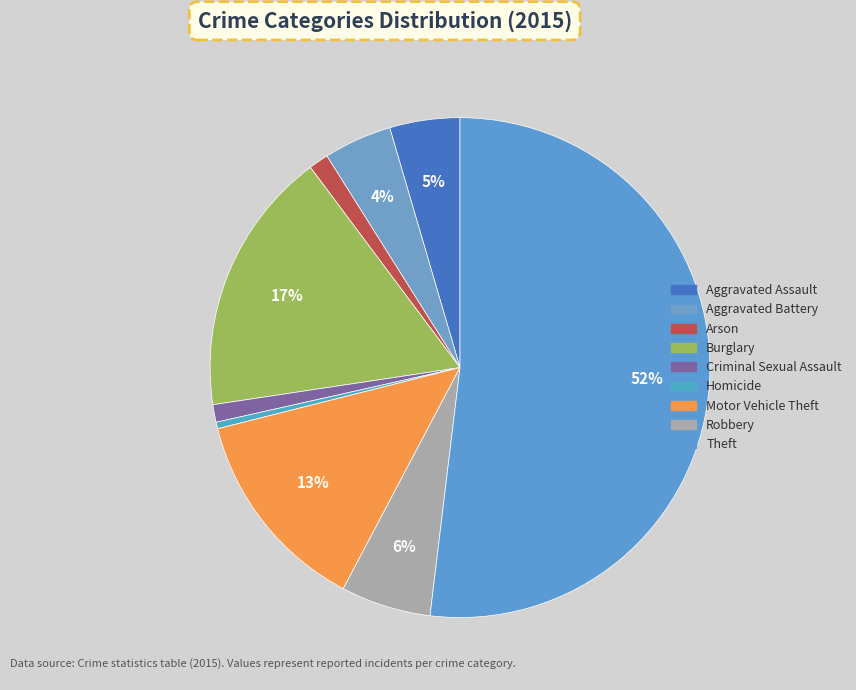

To the nearest percent, what is the difference between the Arson and Homicide slice percentages?

1%